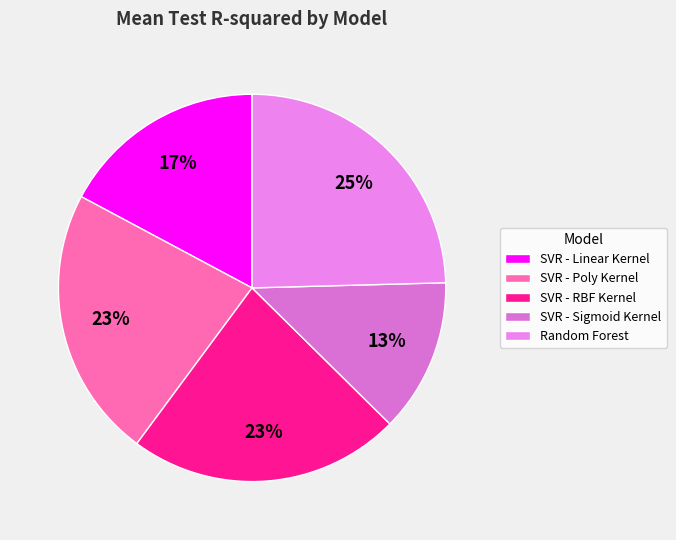

Which category has the smallest portion of the pie?

SVR - Sigmoid Kernel